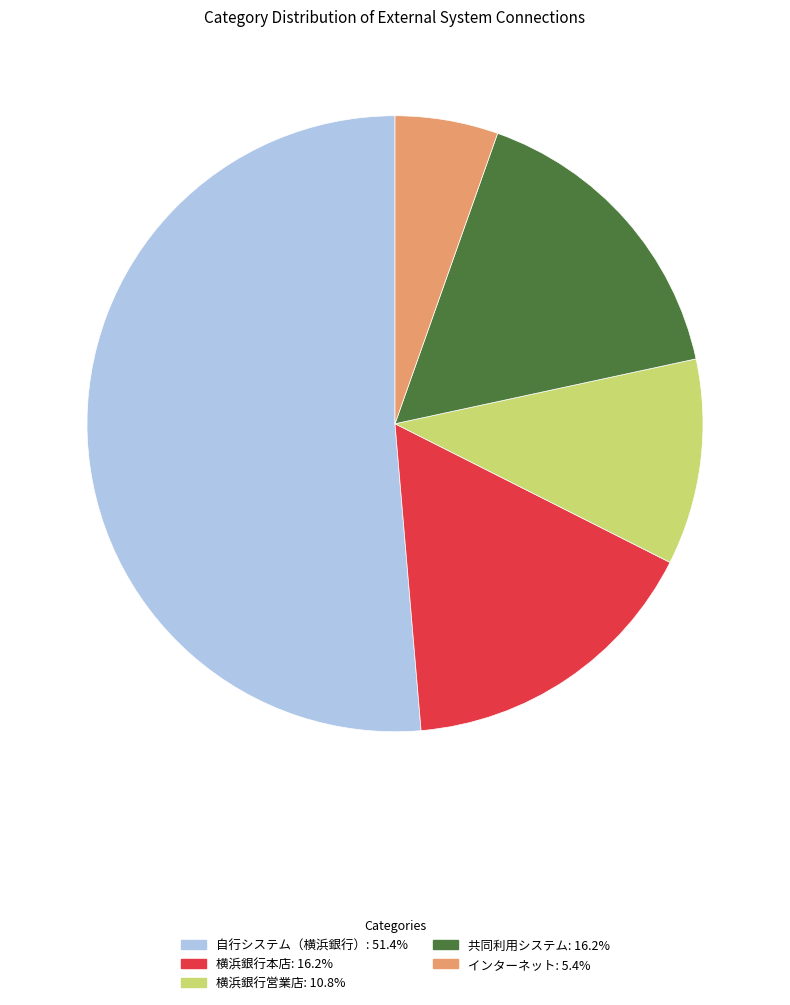

Do 横浜銀行営業店 and インターネット together represent more than half of the pie?

No